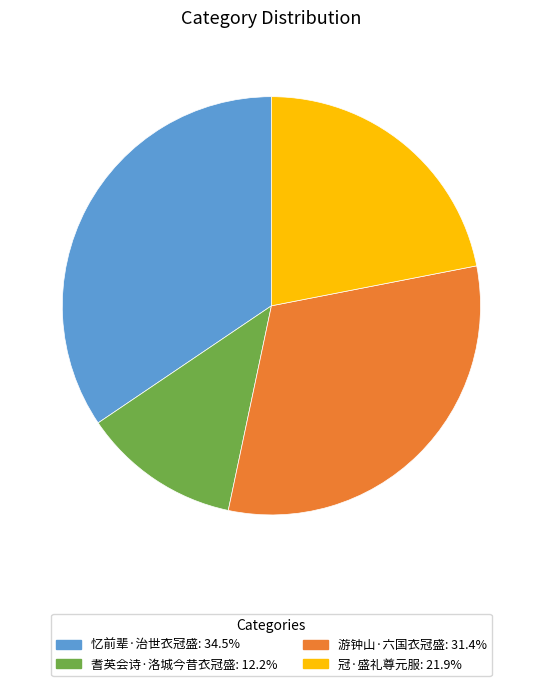

Which slice is the largest?

忆前辈·治世衣冠盛